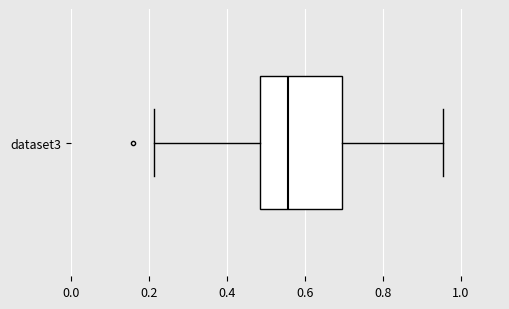

Transcribe this box plot: give where the median line is, the range the box spans, and where the two whiskers end, as read against the x-axis. The values are not printed on the chart, so give them approximately, as read against the axis.

median 0.56, box 0.48 to 0.70, whiskers 0.22 to 0.96